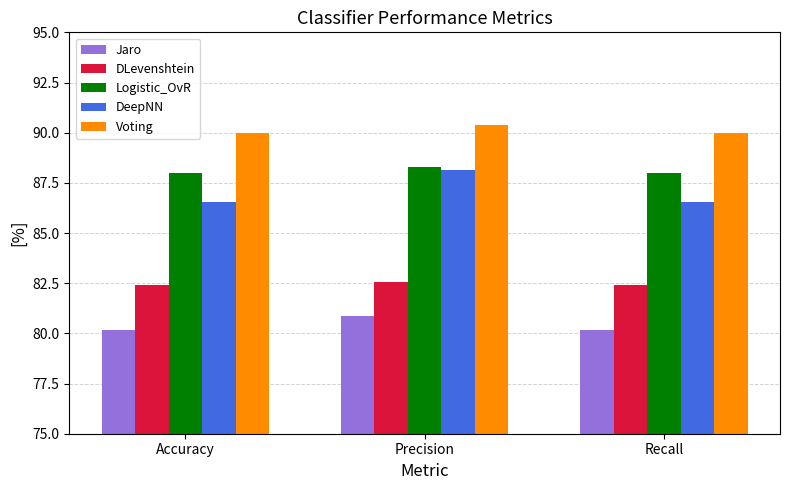

At which category is the sum across all series the highest?

Precision